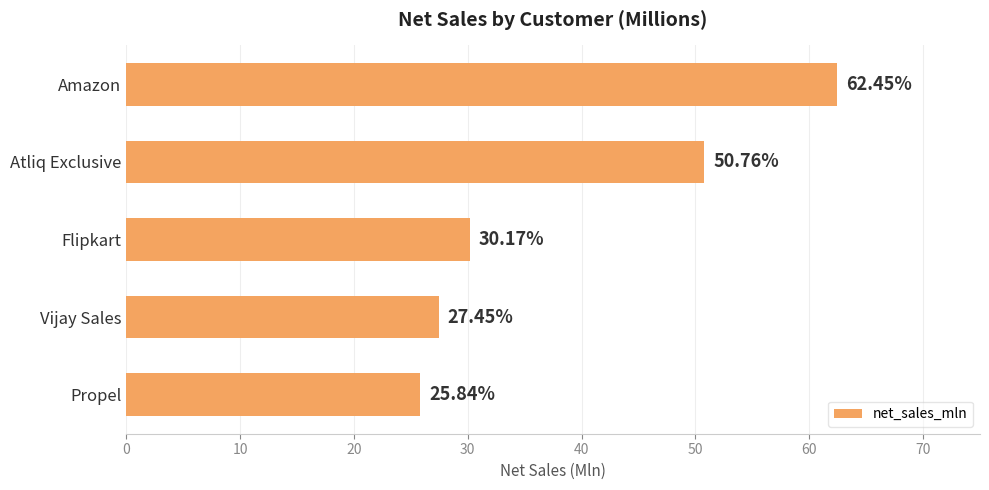

What is the ratio of the value at Propel to the value at Atliq Exclusive?

0.5